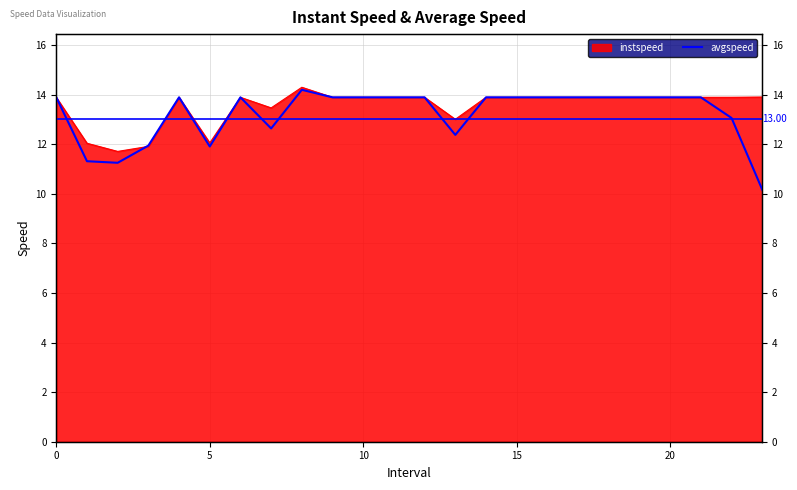

Read the value at 6.

13.9